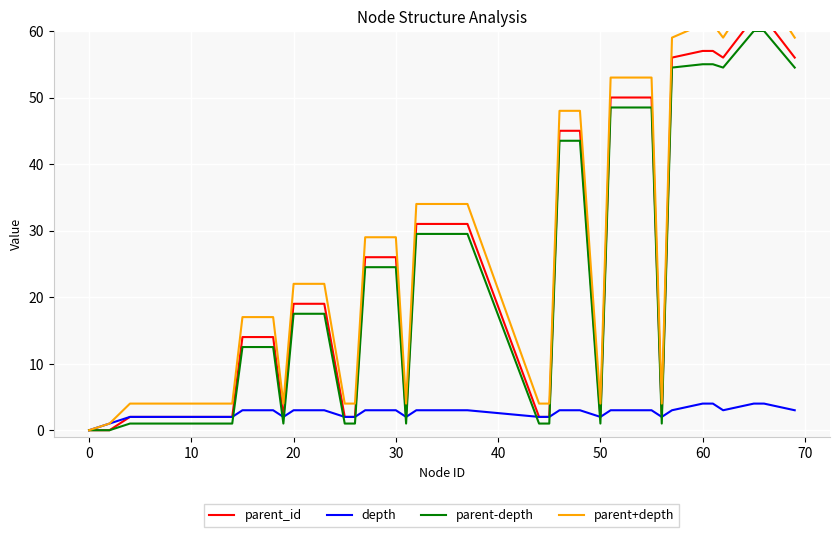

Count the number of data series in this chart.

4